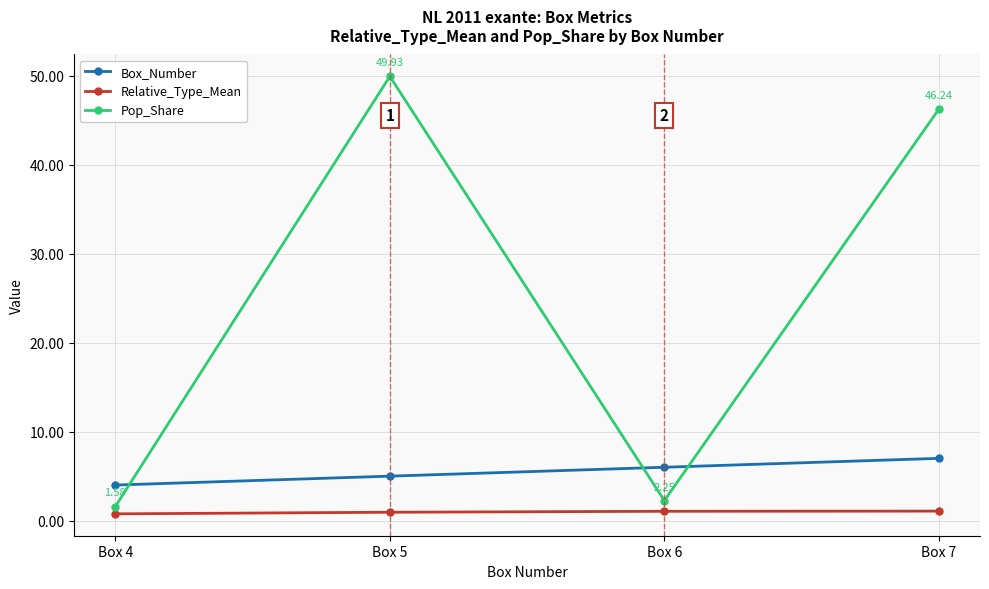

Which label corresponds to the largest value in the chart?

Box 5